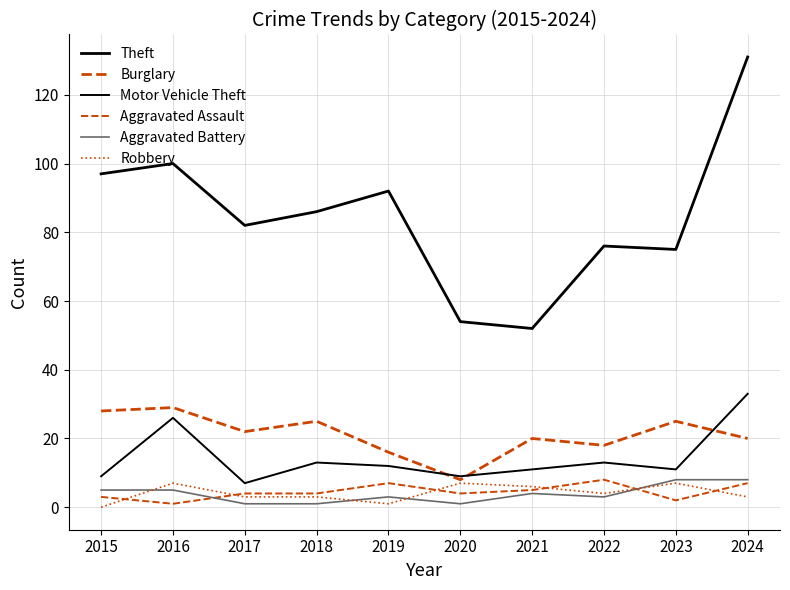

Where do Motor Vehicle Theft and Burglary first cross each other?

2019 and 2020